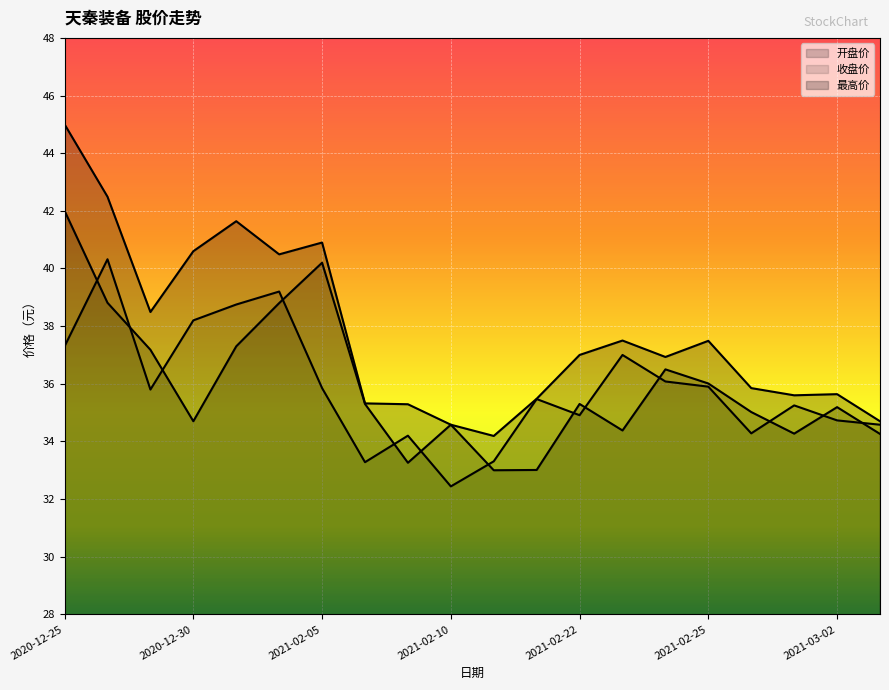

Reading left to right, what are all the values shown in this chart?

收盘价: 37.3	40.3	35.8	38.2	38.8	39.2	35.9	33.3	34.2	32.4	33.3	35.5	34.9	37.0	36.1	35.9	34.3	35.2	34.7	34.6
最高价: 45.0	42.5	38.5	40.6	41.6	40.5	40.9	35.3	35.3	34.6	34.2	35.5	37.0	37.5	36.9	37.5	35.9	35.6	35.6	34.7
开盘价: 42.0	38.8	37.2	34.7	37.3	38.8	40.2	35.3	33.3	34.6	33.0	33.0	35.3	34.4	36.5	36.0	35.0	34.3	35.2	34.3